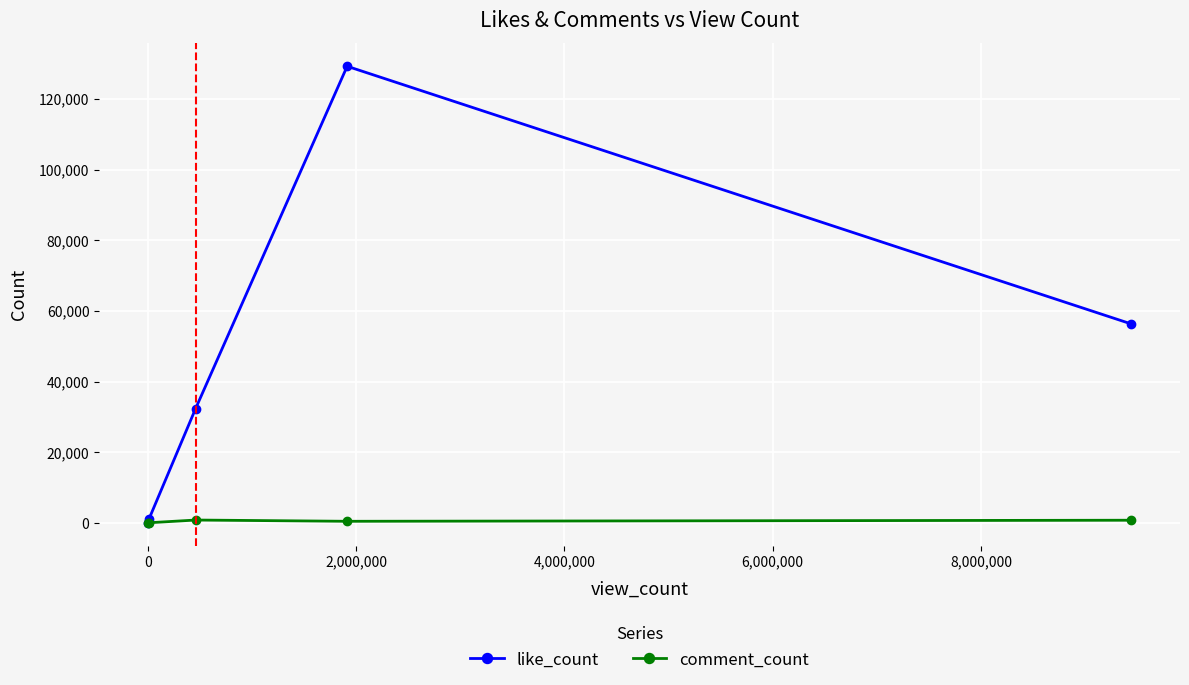

Does the chart have visible grid lines?

Yes